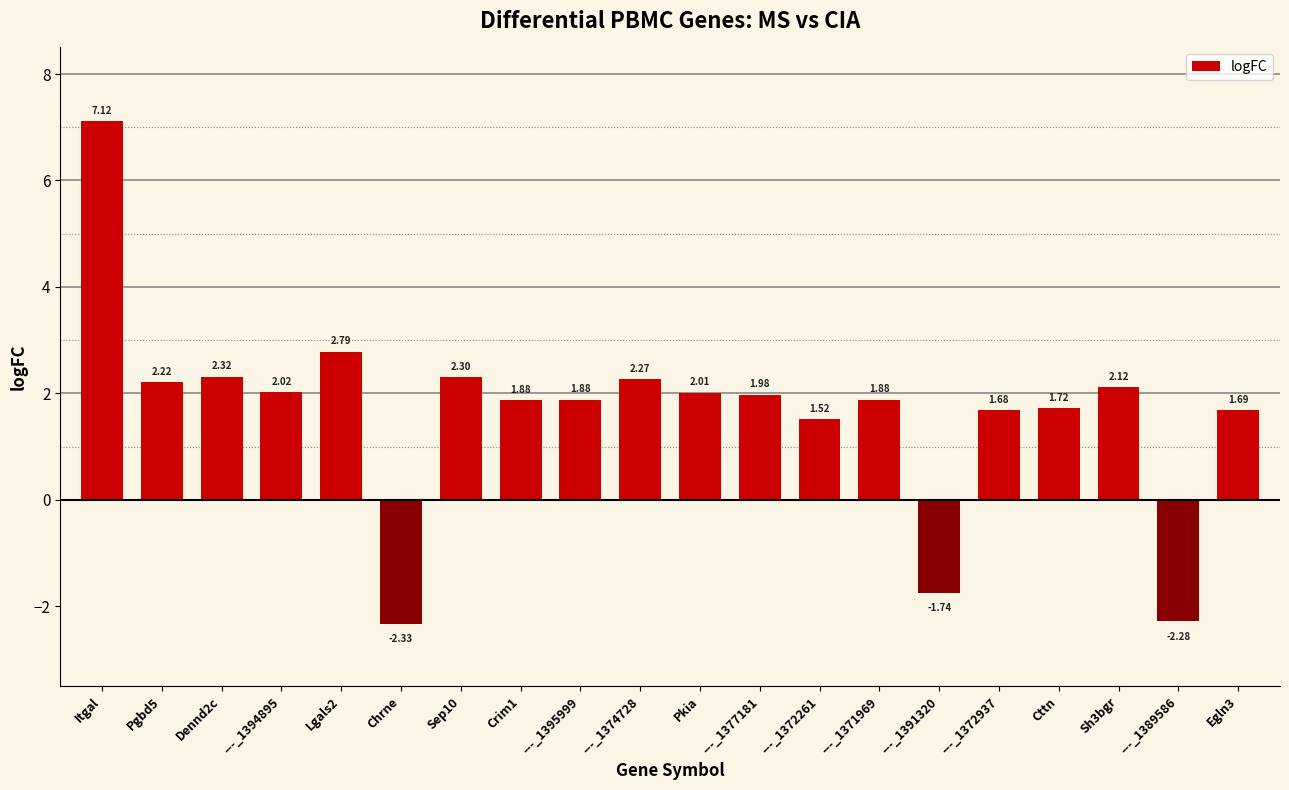

Approximately how many times larger is the value at Lgals2 compared to Cttn?

1.6